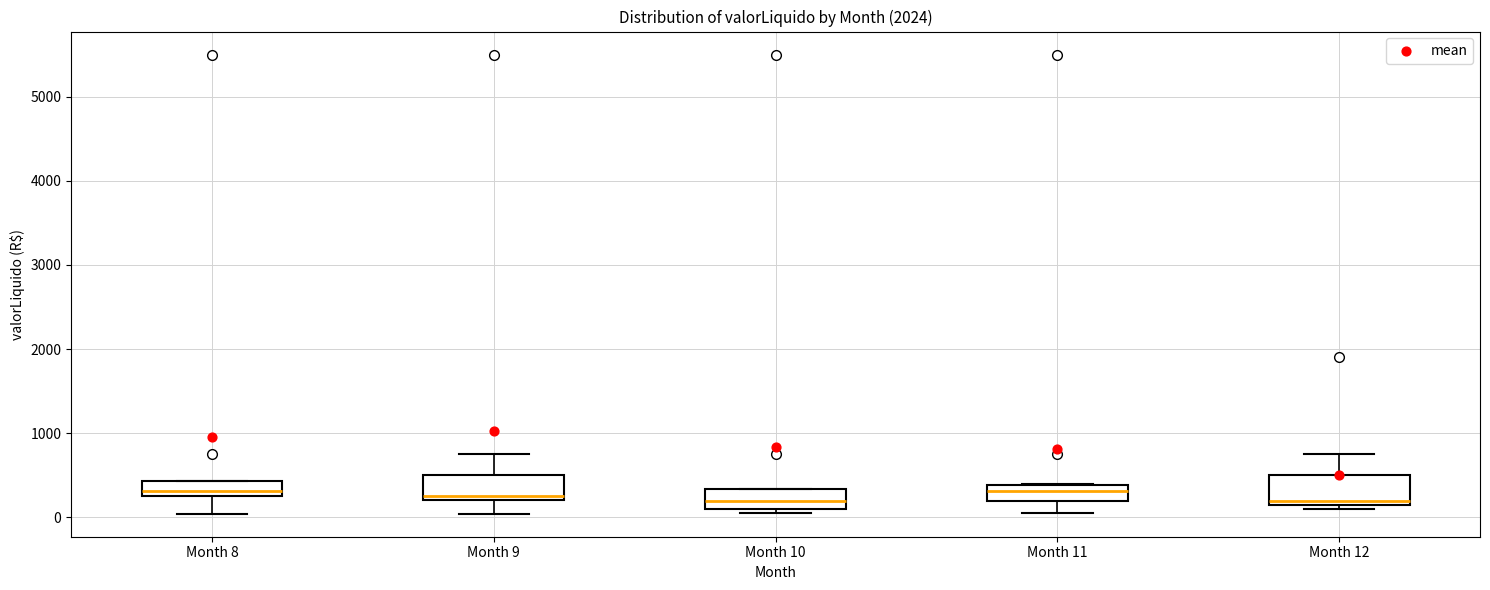

Reading left to right, transcribe this box plot: for each box, give where its median line is, the range the box spans, and where its two whiskers end, as read against the y-axis. The values are not printed on the chart, so give them approximately, as read against the axis.

Month 8: median 300, box 200 to 400, whiskers 0 to 400
Month 9: median 300, box 200 to 500, whiskers 0 to 800
Month 10: median 200, box 100 to 300, whiskers 0 to 300
Month 11: median 300, box 200 to 400, whiskers 0 to 400
Month 12: median 200, box 100 to 500, whiskers 100 (just below the box's lower edge) to 800